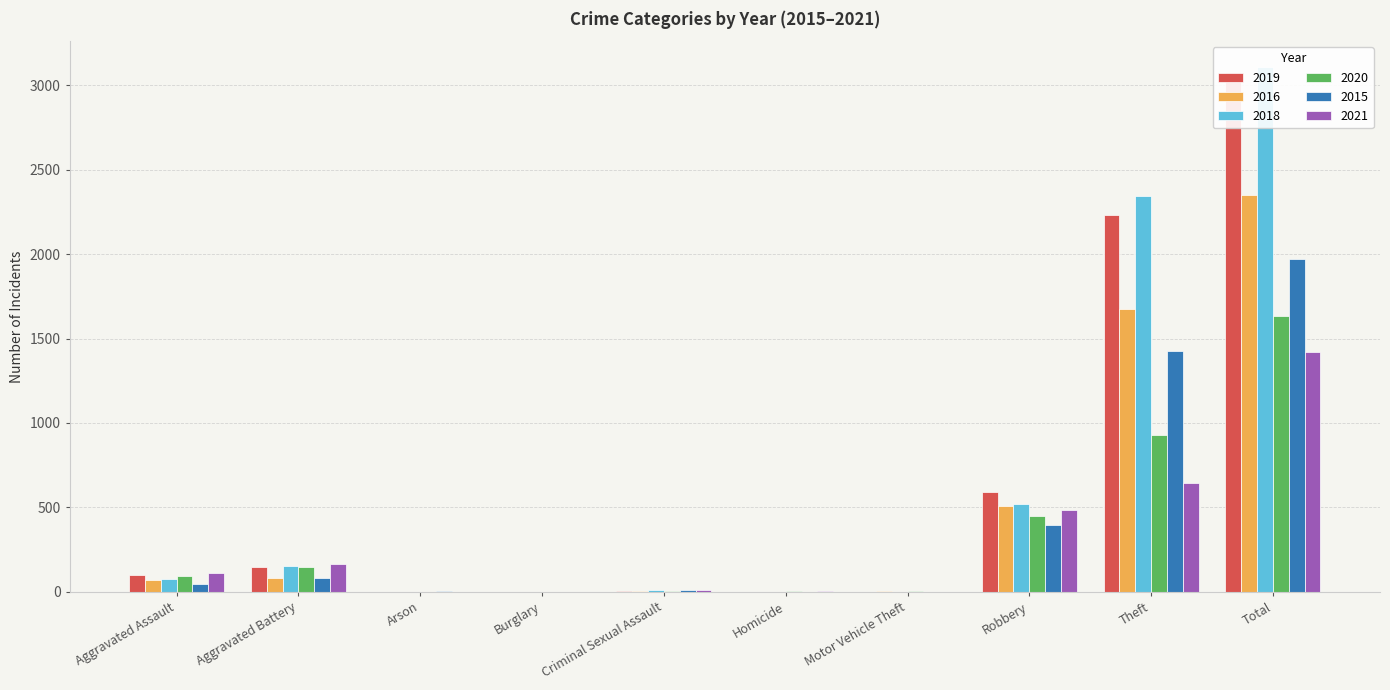

The value of 2016 at Aggravated Assault is 27. True or false?

False